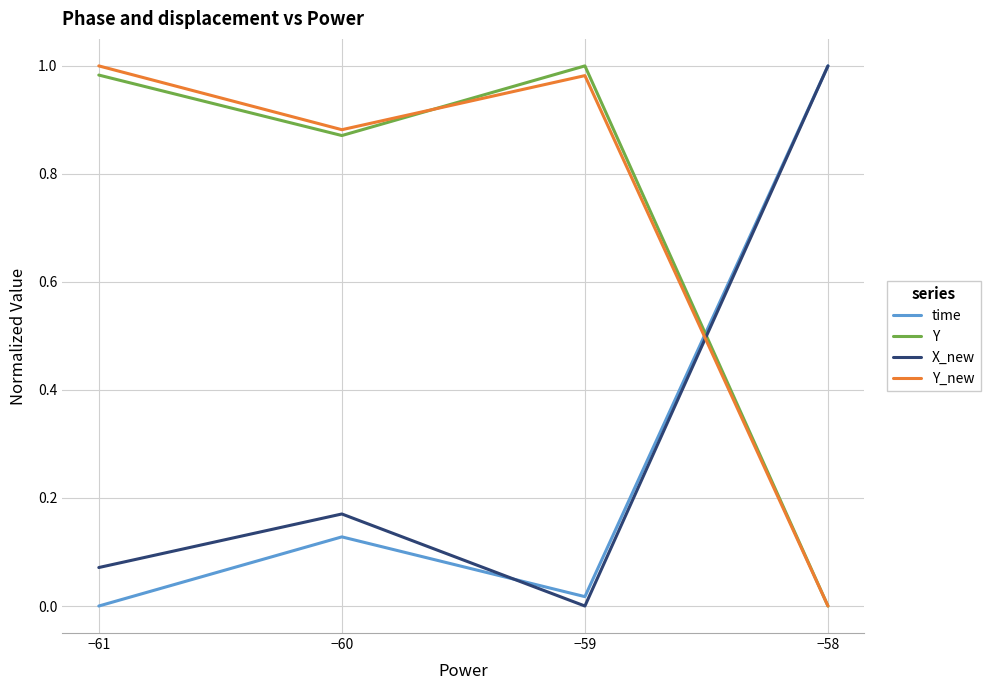

Which category has the lowest value in the X_new series?

−59